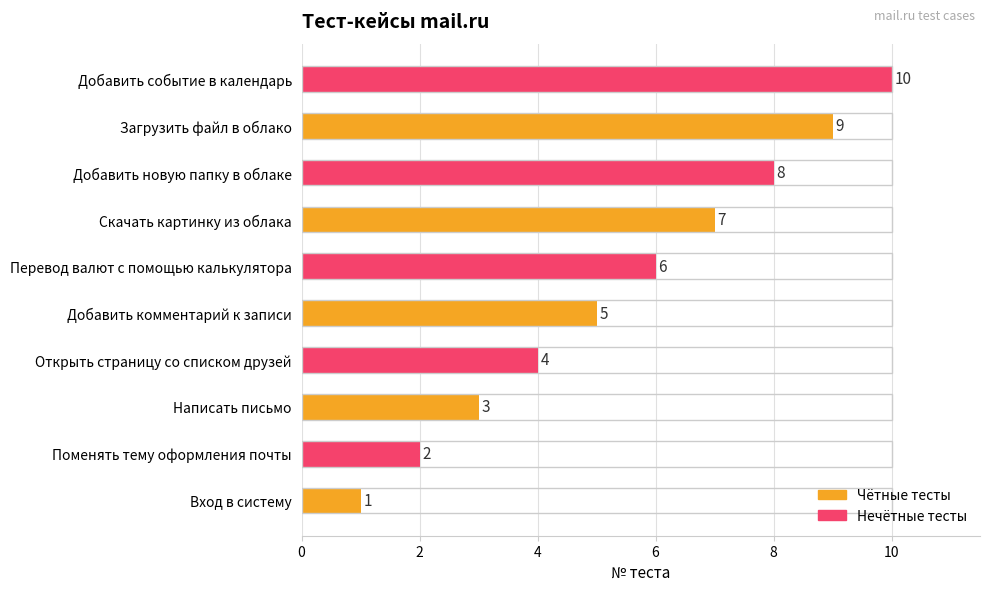

What is the change in value from Написать письмо to Скачать картинку из облака?

+4